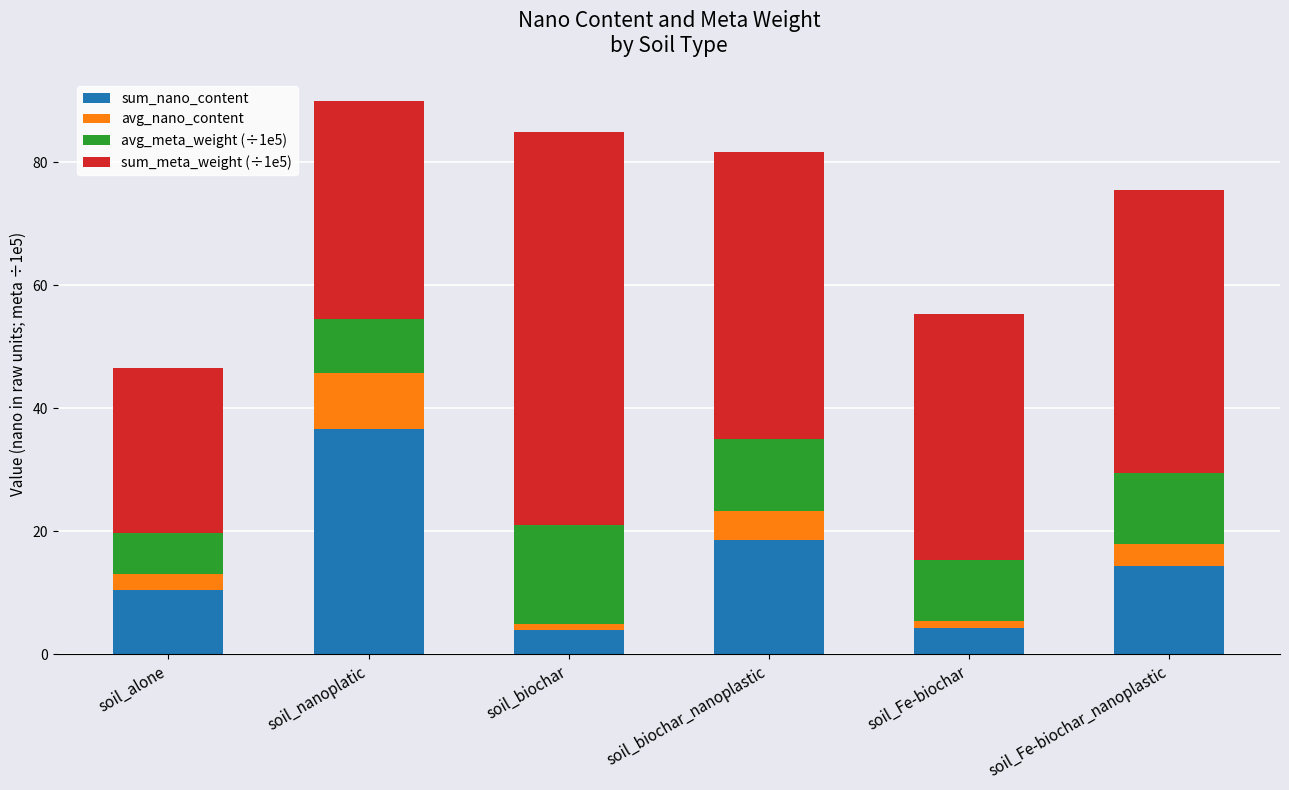

What is the minimum value for sum_nano_content?

4.0